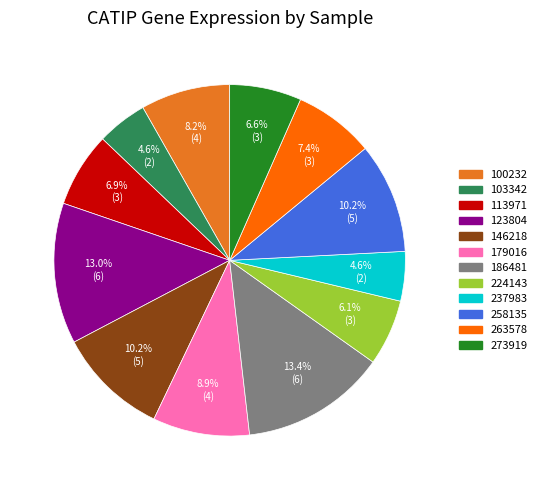

What percentage is the 273919 slice, to the nearest percent?

7%